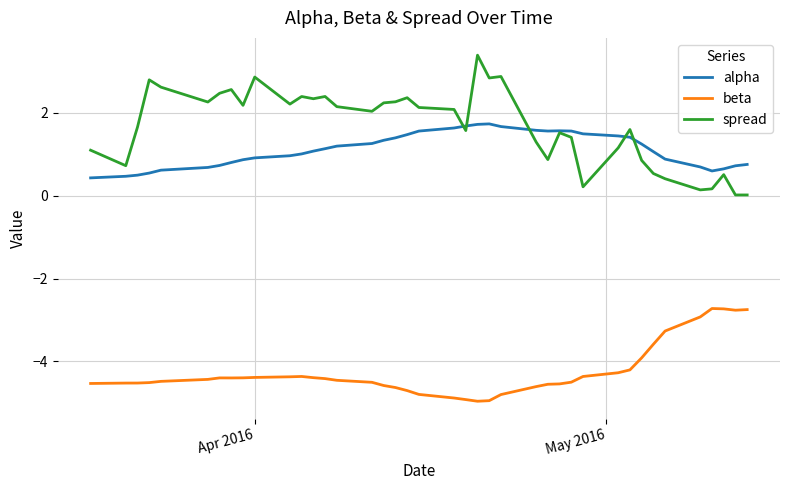

What is the maximum value for spread?

3.4